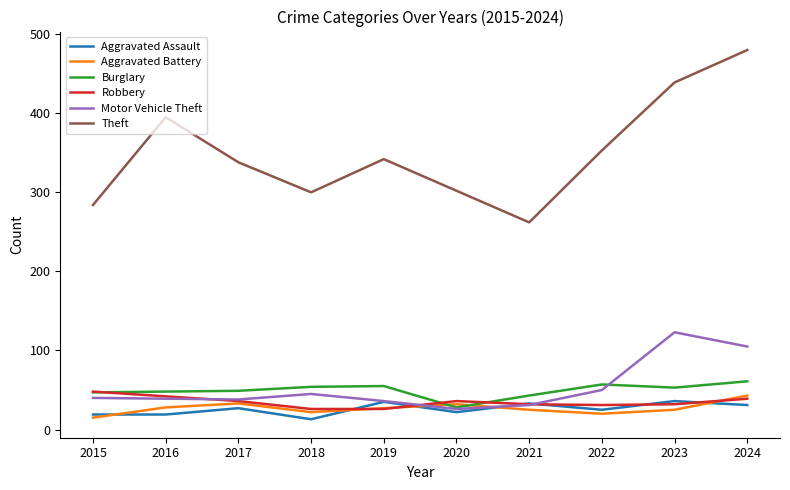

What is the difference between the Aggravated Battery values at 2023 and 2019?

2